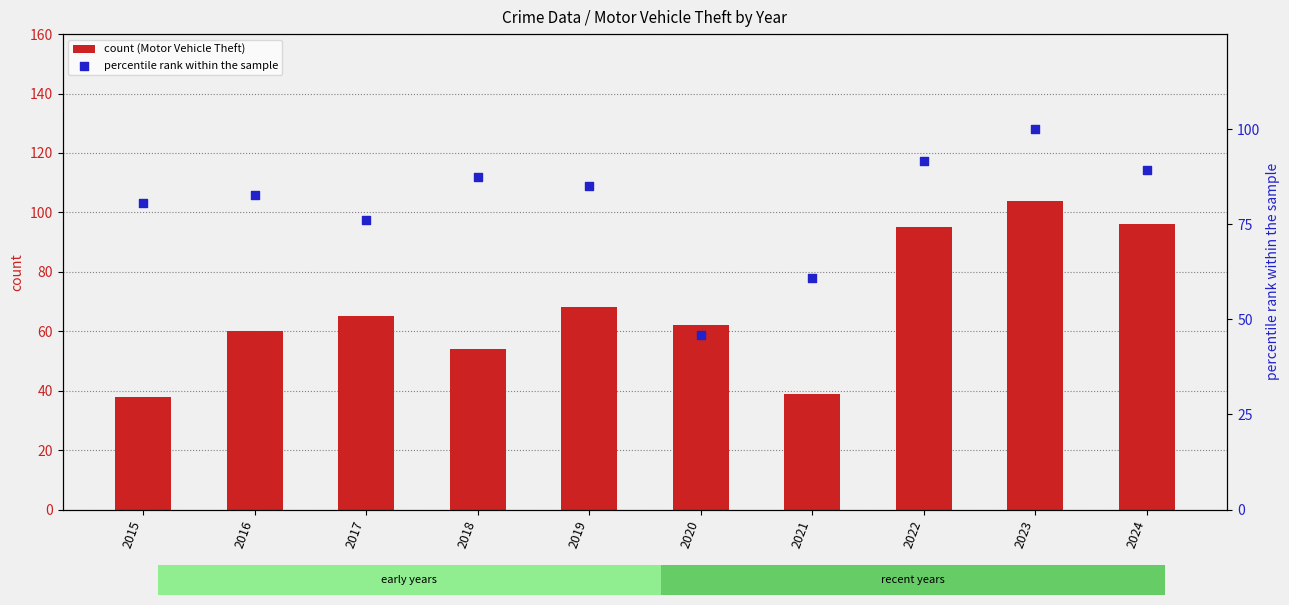

What are all the series names shown in the legend?

count (Motor Vehicle Theft), percentile rank within the sample